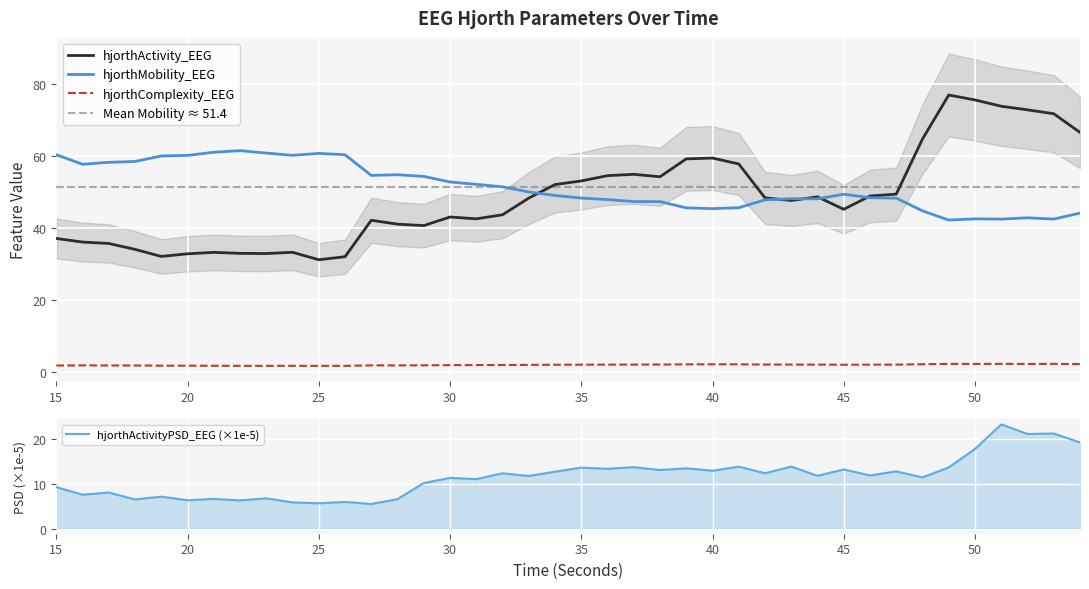

Which category has the lowest value in the hjorthActivityPSD_EEG series?

27